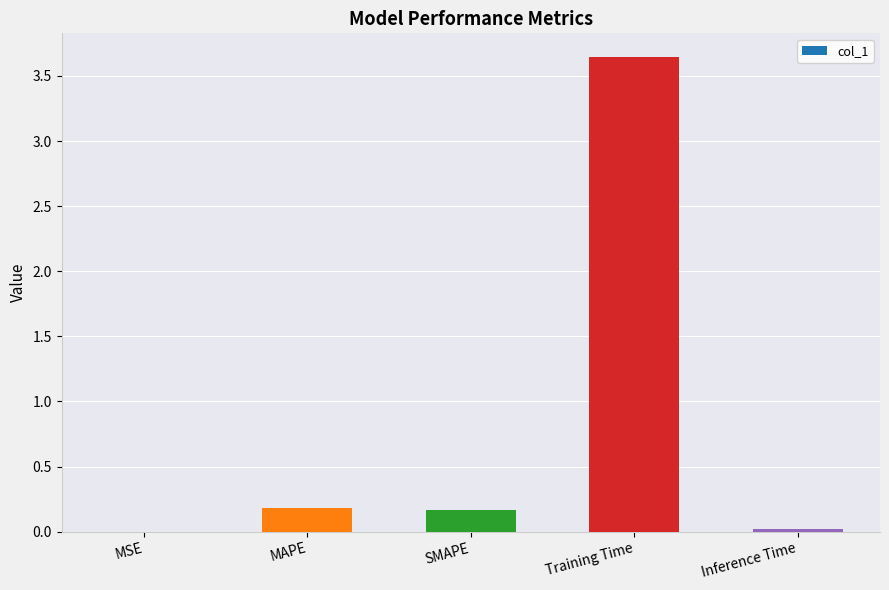

The value at Inference Time is 0.0. True or false?

True